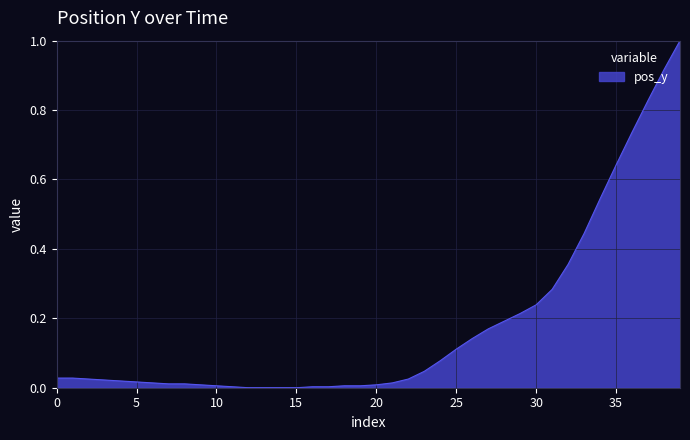

What is the maximum value shown in the chart?

1.0